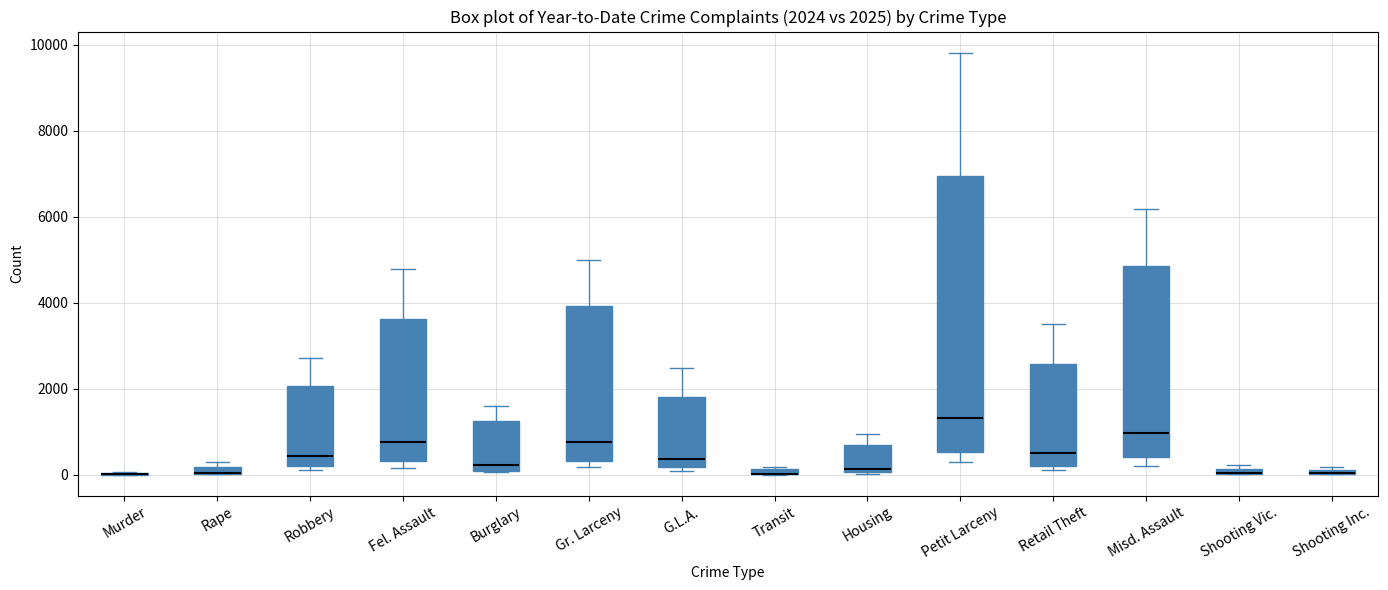

Comparing the boxes themselves (not the whiskers), which one is the tallest?

Petit Larceny